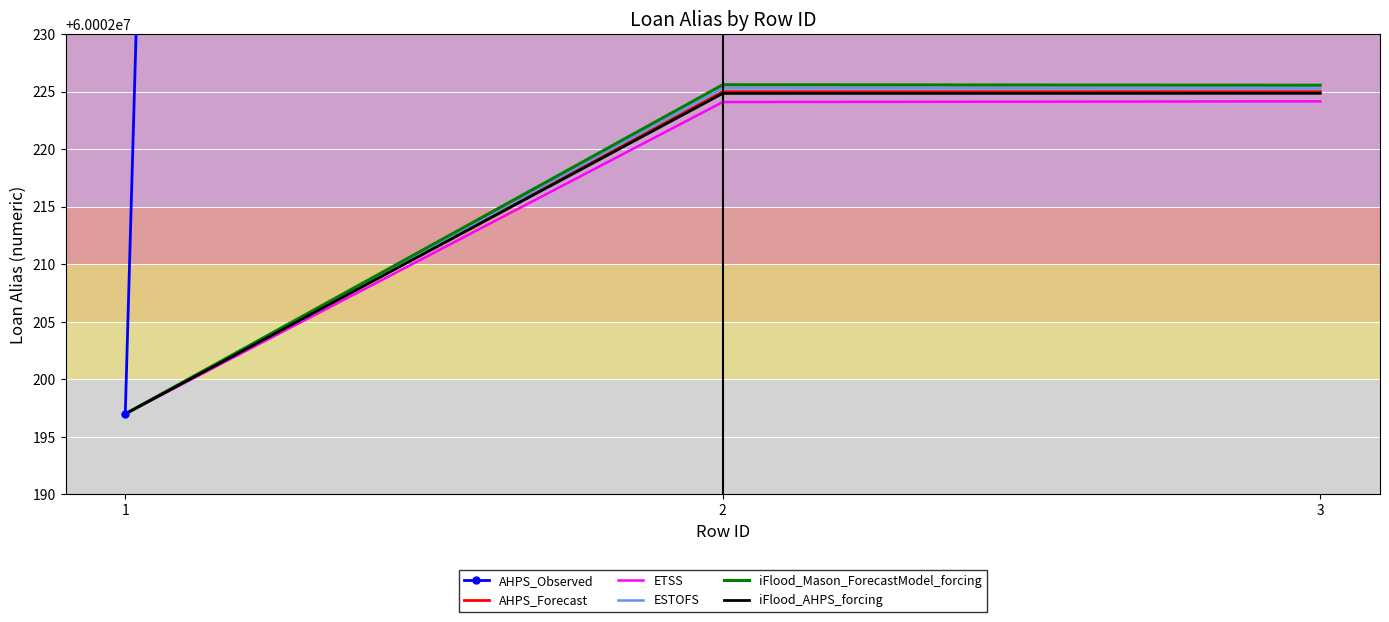

At how many categories does at least one series exceed 60003376?

2